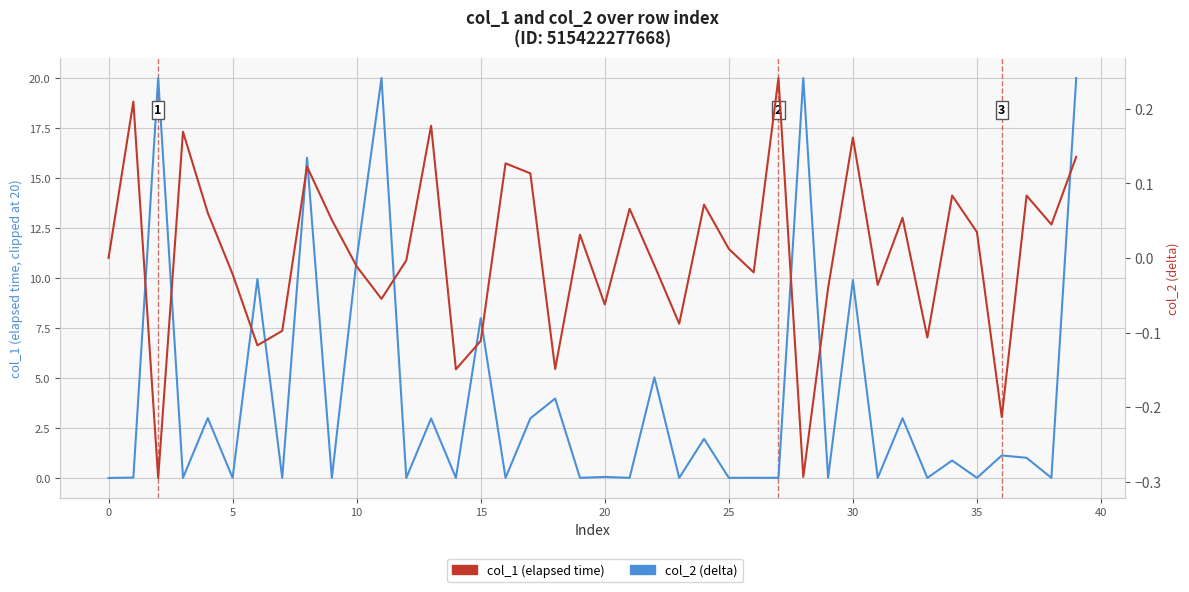

What is the difference between the second highest and minimum values in the col_2 (delta) series?

0.5